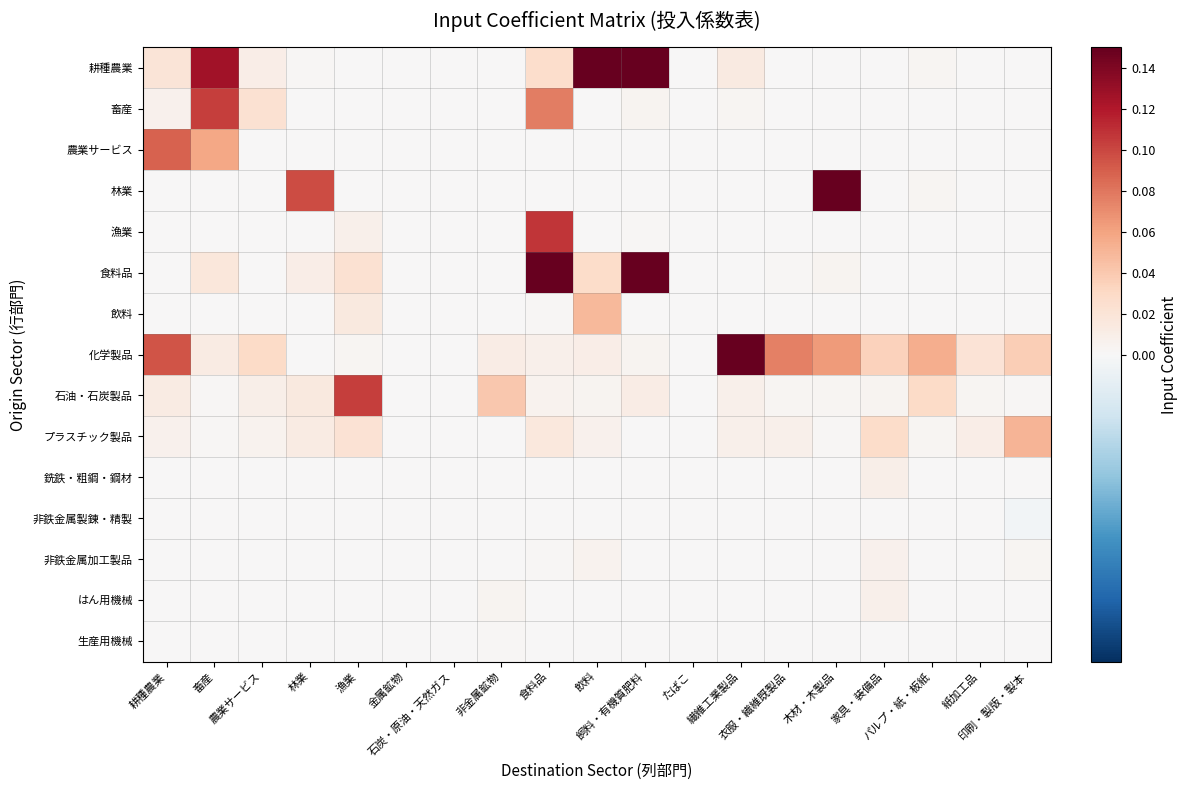

Reading left to right, transcribe all the data shown in this chart.

耕種農業: 耕種農業=0.0	畜産=0.1	農業サービス=0.0	林業=0.0	漁業=0.0	金属鉱物=0.0	石炭・原油・天然ガス=0.0	非金属鉱物=0.0	食料品=0.0	飲料=0.2	飼料・有機質肥料=0.3	たばこ=0.0	繊維工業製品=0.0	衣服・繊維既製品=0.0	木材・木製品=0.0	家具・装備品=0.0	パルプ・紙・板紙=0.0	紙加工品=0.0	印刷・製版・製本=0.0
畜産: 耕種農業=0.0	畜産=0.1	農業サービス=0.0	林業=0.0	漁業=0.0	金属鉱物=0.0	石炭・原油・天然ガス=0.0	非金属鉱物=0.0	食料品=0.1	飲料=0.0	飼料・有機質肥料=0.0	たばこ=0.0	繊維工業製品=0.0	衣服・繊維既製品=0.0	木材・木製品=0.0	家具・装備品=0.0	パルプ・紙・板紙=0.0	紙加工品=0.0	印刷・製版・製本=0.0
農業サービス: 耕種農業=0.1	畜産=0.1	農業サービス=0.0	林業=0.0	漁業=0.0	金属鉱物=0.0	石炭・原油・天然ガス=0.0	非金属鉱物=0.0	食料品=0.0	飲料=0.0	飼料・有機質肥料=0.0	たばこ=0.0	繊維工業製品=0.0	衣服・繊維既製品=0.0	木材・木製品=0.0	家具・装備品=0.0	パルプ・紙・板紙=0.0	紙加工品=0.0	印刷・製版・製本=0.0
林業: 耕種農業=0.0	畜産=0.0	農業サービス=0.0	林業=0.1	漁業=0.0	金属鉱物=0.0	石炭・原油・天然ガス=0.0	非金属鉱物=0.0	食料品=0.0	飲料=0.0	飼料・有機質肥料=0.0	たばこ=0.0	繊維工業製品=0.0	衣服・繊維既製品=0.0	木材・木製品=0.2	家具・装備品=0.0	パルプ・紙・板紙=0.0	紙加工品=0.0	印刷・製版・製本=0.0
漁業: 耕種農業=0.0	畜産=0.0	農業サービス=0.0	林業=0.0	漁業=0.0	金属鉱物=0.0	石炭・原油・天然ガス=0.0	非金属鉱物=0.0	食料品=0.1	飲料=0.0	飼料・有機質肥料=0.0	たばこ=0.0	繊維工業製品=0.0	衣服・繊維既製品=0.0	木材・木製品=0.0	家具・装備品=0.0	パルプ・紙・板紙=0.0	紙加工品=0.0	印刷・製版・製本=0.0
食料品: 耕種農業=0.0	畜産=0.0	農業サービス=0.0	林業=0.0	漁業=0.0	金属鉱物=0.0	石炭・原油・天然ガス=0.0	非金属鉱物=0.0	食料品=0.2	飲料=0.0	飼料・有機質肥料=0.3	たばこ=0.0	繊維工業製品=0.0	衣服・繊維既製品=0.0	木材・木製品=0.0	家具・装備品=0.0	パルプ・紙・板紙=0.0	紙加工品=0.0	印刷・製版・製本=0.0
飲料: 耕種農業=0.0	畜産=0.0	農業サービス=0.0	林業=0.0	漁業=0.0	金属鉱物=0.0	石炭・原油・天然ガス=0.0	非金属鉱物=0.0	食料品=0.0	飲料=0.0	飼料・有機質肥料=0.0	たばこ=0.0	繊維工業製品=0.0	衣服・繊維既製品=0.0	木材・木製品=0.0	家具・装備品=0.0	パルプ・紙・板紙=0.0	紙加工品=0.0	印刷・製版・製本=0.0
化学製品: 耕種農業=0.1	畜産=0.0	農業サービス=0.0	林業=0.0	漁業=0.0	金属鉱物=0.0	石炭・原油・天然ガス=0.0	非金属鉱物=0.0	食料品=0.0	飲料=0.0	飼料・有機質肥料=0.0	たばこ=0.0	繊維工業製品=0.2	衣服・繊維既製品=0.1	木材・木製品=0.1	家具・装備品=0.0	パルプ・紙・板紙=0.1	紙加工品=0.0	印刷・製版・製本=0.0
石油・石炭製品: 耕種農業=0.0	畜産=0.0	農業サービス=0.0	林業=0.0	漁業=0.1	金属鉱物=0.0	石炭・原油・天然ガス=0.0	非金属鉱物=0.0	食料品=0.0	飲料=0.0	飼料・有機質肥料=0.0	たばこ=0.0	繊維工業製品=0.0	衣服・繊維既製品=0.0	木材・木製品=0.0	家具・装備品=0.0	パルプ・紙・板紙=0.0	紙加工品=0.0	印刷・製版・製本=0.0
プラスチック製品: 耕種農業=0.0	畜産=0.0	農業サービス=0.0	林業=0.0	漁業=0.0	金属鉱物=0.0	石炭・原油・天然ガス=0.0	非金属鉱物=0.0	食料品=0.0	飲料=0.0	飼料・有機質肥料=0.0	たばこ=0.0	繊維工業製品=0.0	衣服・繊維既製品=0.0	木材・木製品=0.0	家具・装備品=0.0	パルプ・紙・板紙=0.0	紙加工品=0.0	印刷・製版・製本=0.1
銑鉄・粗鋼・鋼材: 耕種農業=0.0	畜産=0.0	農業サービス=0.0	林業=0.0	漁業=0.0	金属鉱物=0.0	石炭・原油・天然ガス=0.0	非金属鉱物=0.0	食料品=0.0	飲料=0.0	飼料・有機質肥料=0.0	たばこ=0.0	繊維工業製品=0.0	衣服・繊維既製品=0.0	木材・木製品=0.0	家具・装備品=0.0	パルプ・紙・板紙=0.0	紙加工品=0.0	印刷・製版・製本=0.0
非鉄金属製錬・精製: 耕種農業=0.0	畜産=0.0	農業サービス=0.0	林業=0.0	漁業=0.0	金属鉱物=0.0	石炭・原油・天然ガス=0.0	非金属鉱物=0.0	食料品=0.0	飲料=0.0	飼料・有機質肥料=0.0	たばこ=0.0	繊維工業製品=0.0	衣服・繊維既製品=0.0	木材・木製品=0.0	家具・装備品=0.0	パルプ・紙・板紙=0.0	紙加工品=0.0	印刷・製版・製本=-0.0
非鉄金属加工製品: 耕種農業=0.0	畜産=0.0	農業サービス=0.0	林業=0.0	漁業=0.0	金属鉱物=0.0	石炭・原油・天然ガス=0.0	非金属鉱物=0.0	食料品=0.0	飲料=0.0	飼料・有機質肥料=0.0	たばこ=0.0	繊維工業製品=0.0	衣服・繊維既製品=0.0	木材・木製品=0.0	家具・装備品=0.0	パルプ・紙・板紙=0.0	紙加工品=0.0	印刷・製版・製本=0.0
はん用機械: 耕種農業=0.0	畜産=0.0	農業サービス=0.0	林業=0.0	漁業=0.0	金属鉱物=0.0	石炭・原油・天然ガス=0.0	非金属鉱物=0.0	食料品=0.0	飲料=0.0	飼料・有機質肥料=0.0	たばこ=0.0	繊維工業製品=0.0	衣服・繊維既製品=0.0	木材・木製品=0.0	家具・装備品=0.0	パルプ・紙・板紙=0.0	紙加工品=0.0	印刷・製版・製本=0.0
生産用機械: 耕種農業=0.0	畜産=0.0	農業サービス=0.0	林業=0.0	漁業=0.0	金属鉱物=0.0	石炭・原油・天然ガス=0.0	非金属鉱物=0.0	食料品=0.0	飲料=0.0	飼料・有機質肥料=0.0	たばこ=0.0	繊維工業製品=0.0	衣服・繊維既製品=0.0	木材・木製品=0.0	家具・装備品=0.0	パルプ・紙・板紙=0.0	紙加工品=0.0	印刷・製版・製本=0.0